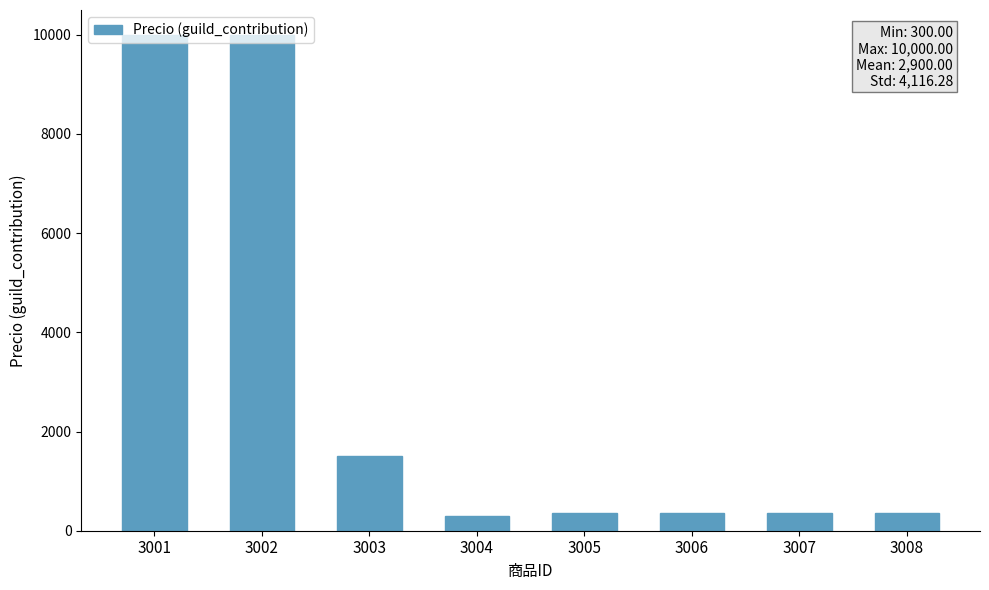

Where is the data nearest to the value 5150?

3003